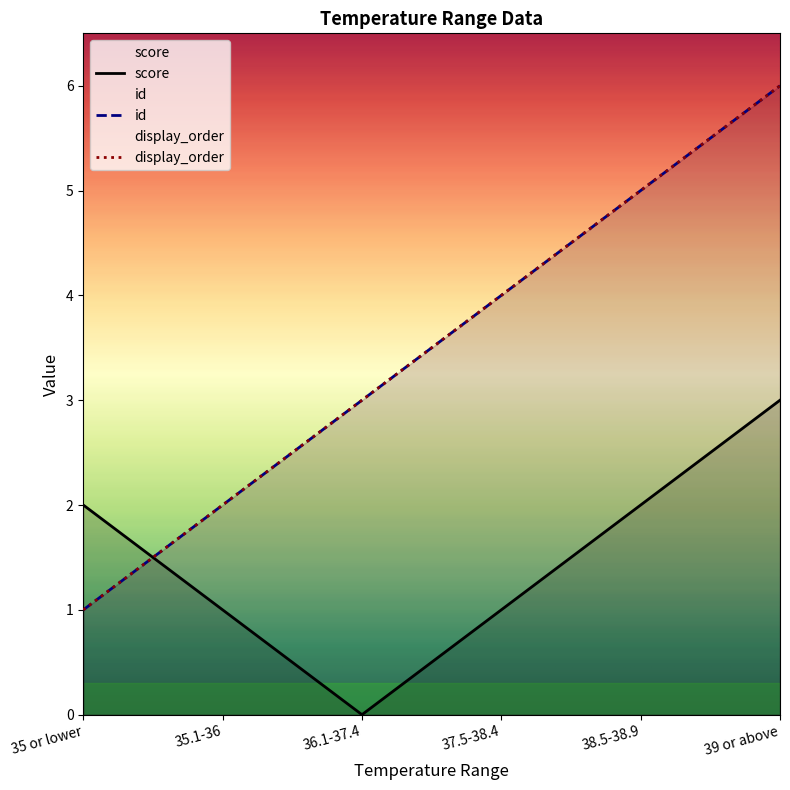

Rank the categories by display_order value from lowest to highest.

35 or lower, 35.1-36, 36.1-37.4, 37.5-38.4, 38.5-38.9, 39 or above